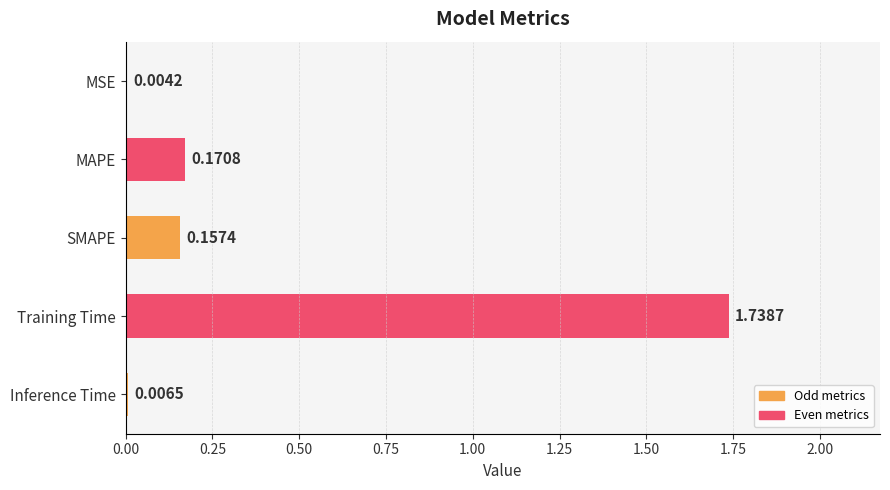

At which label is the value closest to 0?

MSE